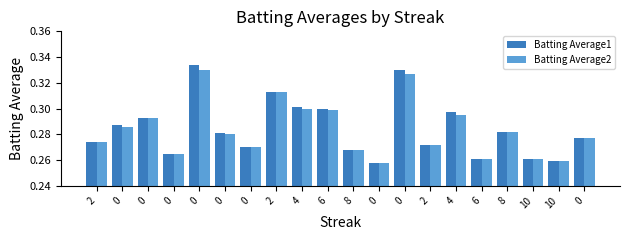

What are all the series names shown in the legend?

Batting Average1, Batting Average2